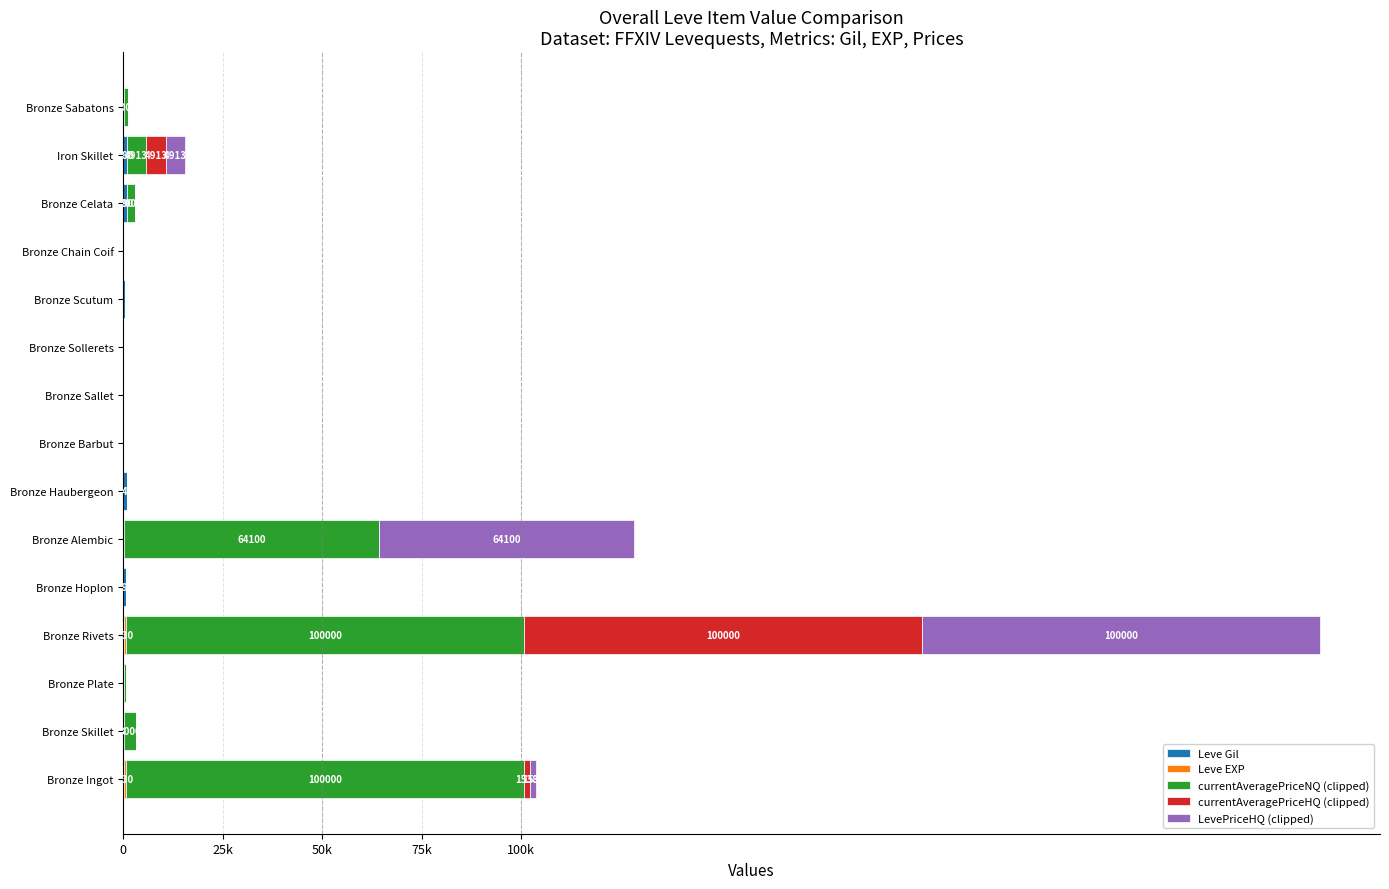

What is the value of the Leve EXP bar at the 14th from the left?

6